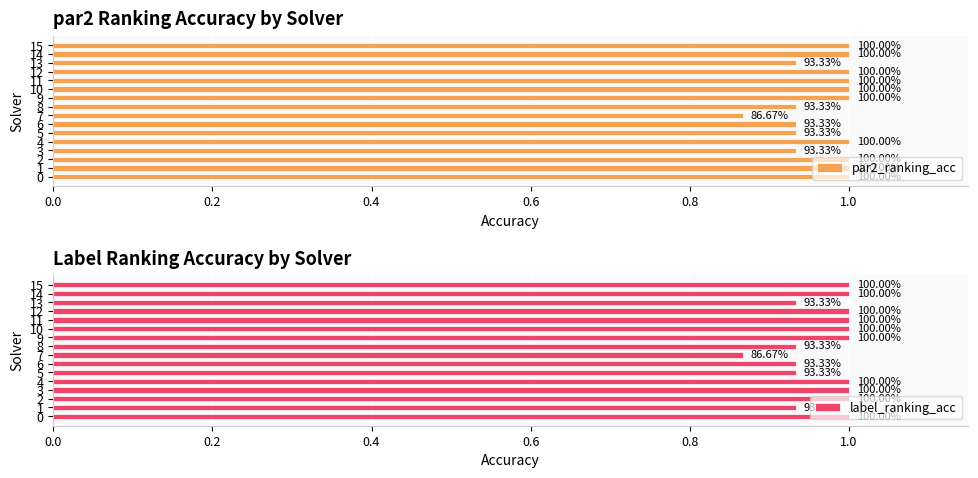

What is the sum of the par2_ranking_acc values at 12 and 0.0?

2.0